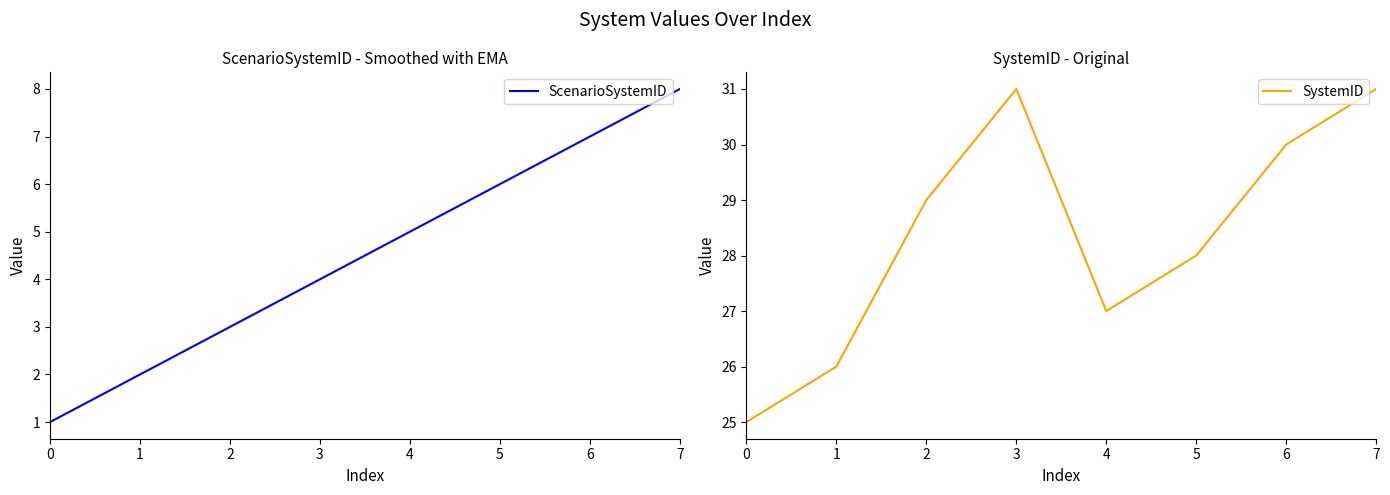

At how many categories does at least one series exceed 24?

8